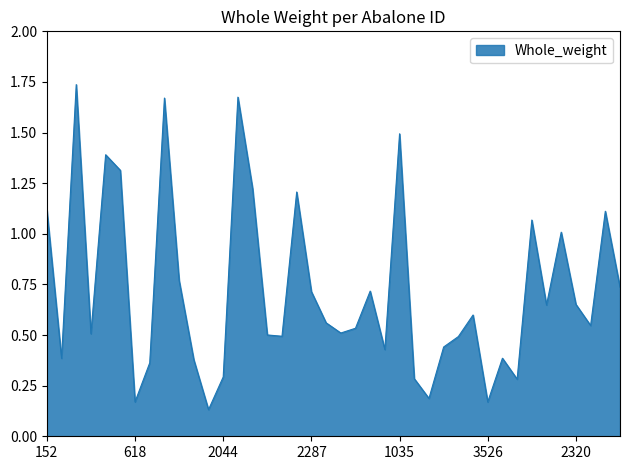

What is the greatest value displayed?

1.7